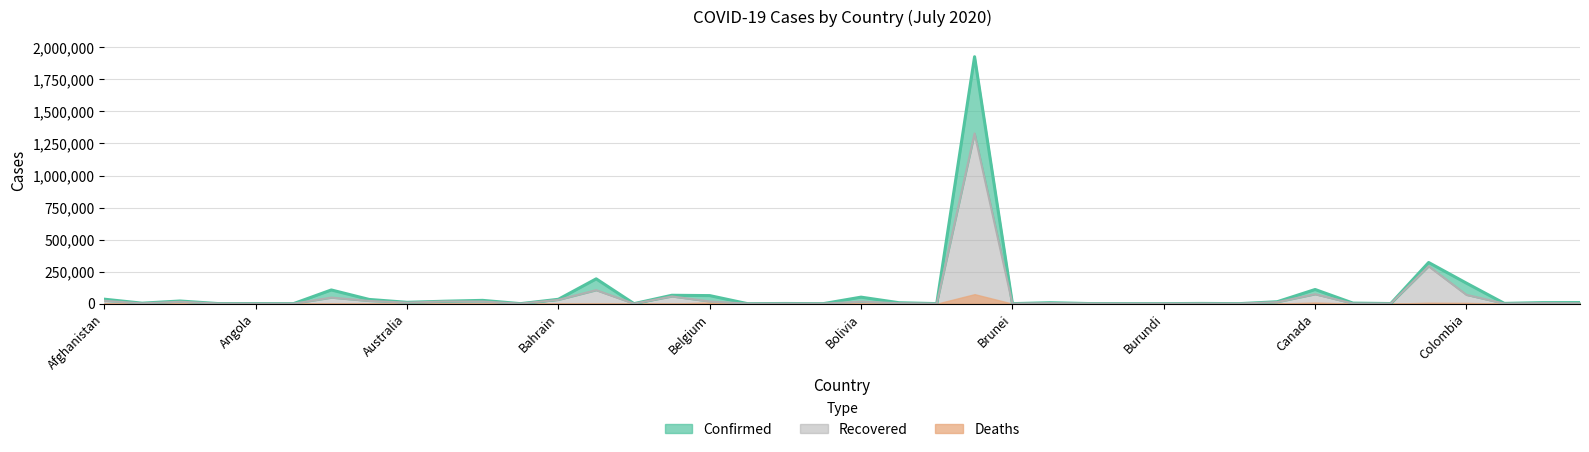

What is the sum of all Recovered values?

2170017